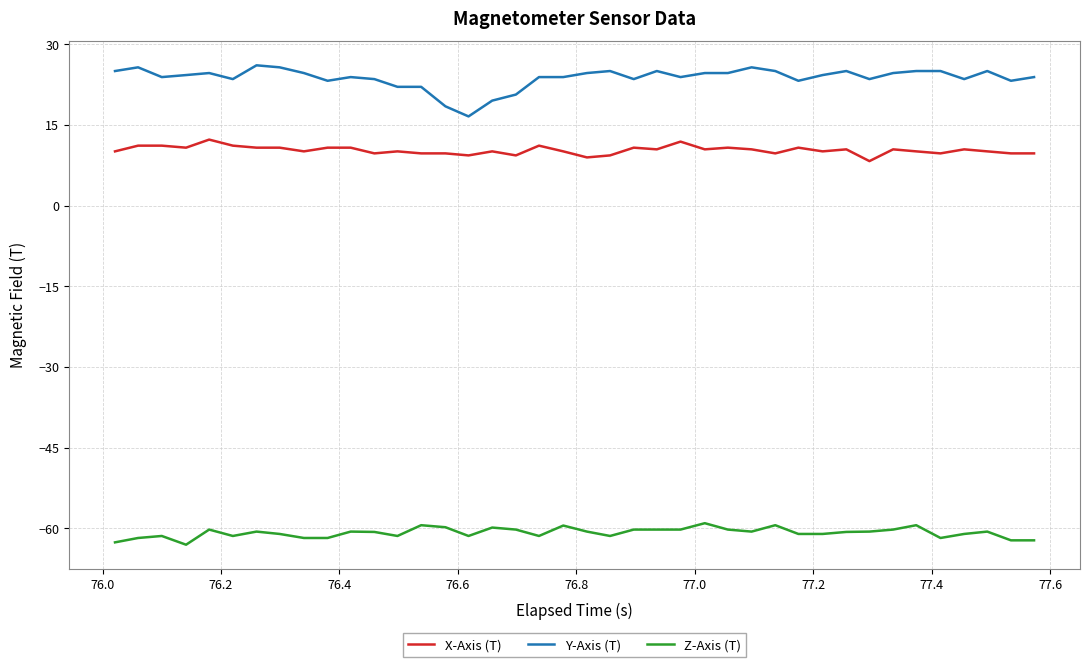

Which series has the largest range (max minus min)?

Y-Axis (T)